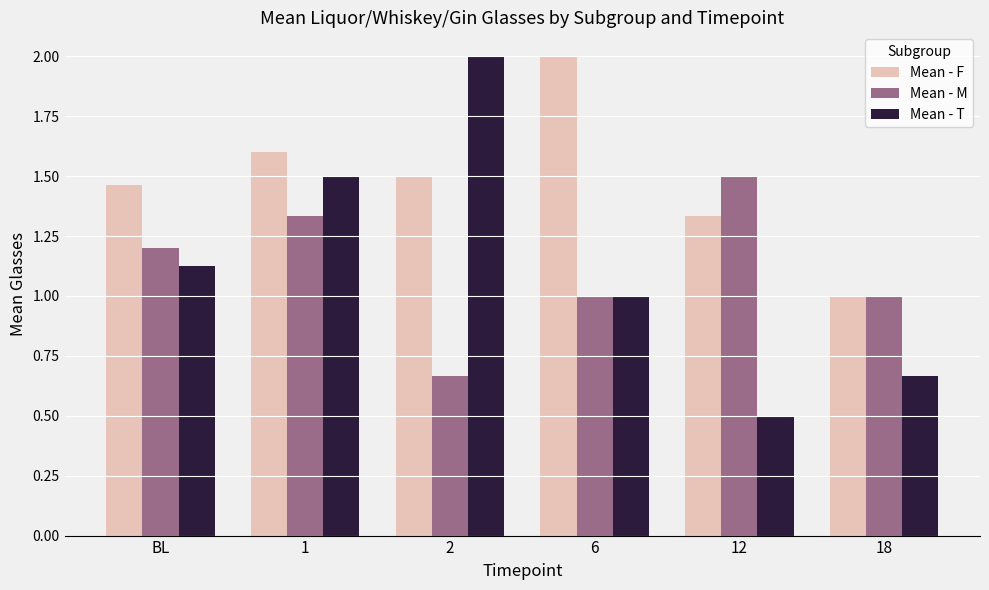

Rank the series at BL from highest to lowest value.

Mean - F, Mean - M, Mean - T